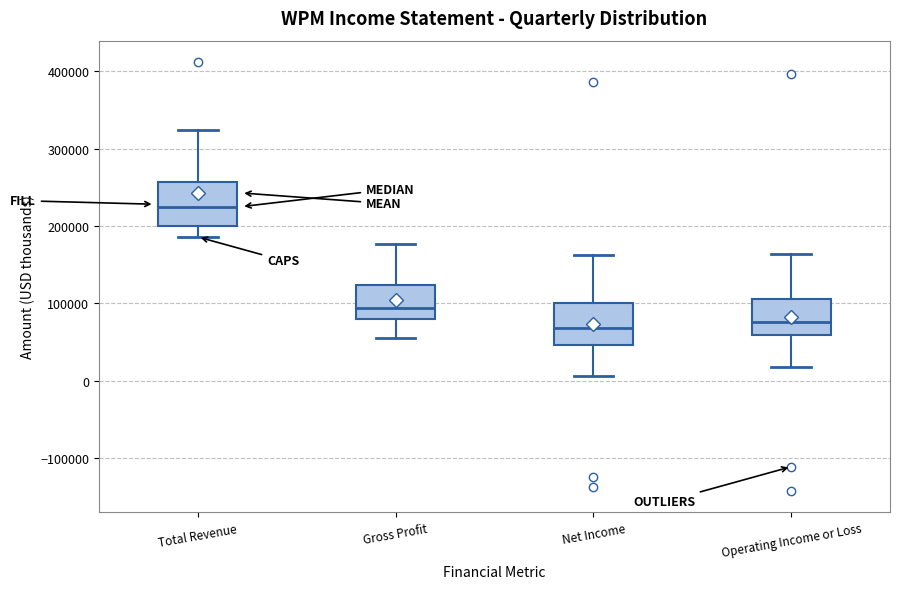

Reading left to right, read every box against the y-axis: the position of its median line, the range the box covers, and the ends of its whiskers. The values are not printed on the chart, so give them approximately, as read against the axis.

Total Revenue: median 230000, box 200000 to 260000, whiskers 190000 to 320000
Gross Profit: median 90000, box 80000 to 120000, whiskers 50000 to 180000
Net Income: median 70000, box 50000 to 100000, whiskers 10000 to 160000
Operating Income or Loss: median 80000, box 60000 to 110000, whiskers 20000 to 160000